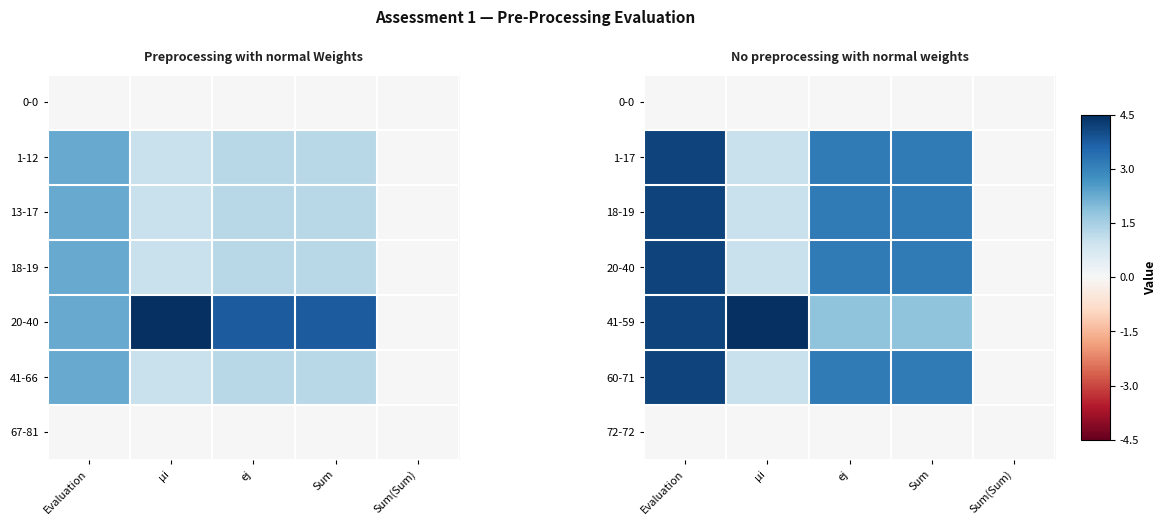

Rank the series at Evaluation from highest to lowest value.

1-17, 18-19, 20-40, 41-59, 60-71, 0-0, 72-72